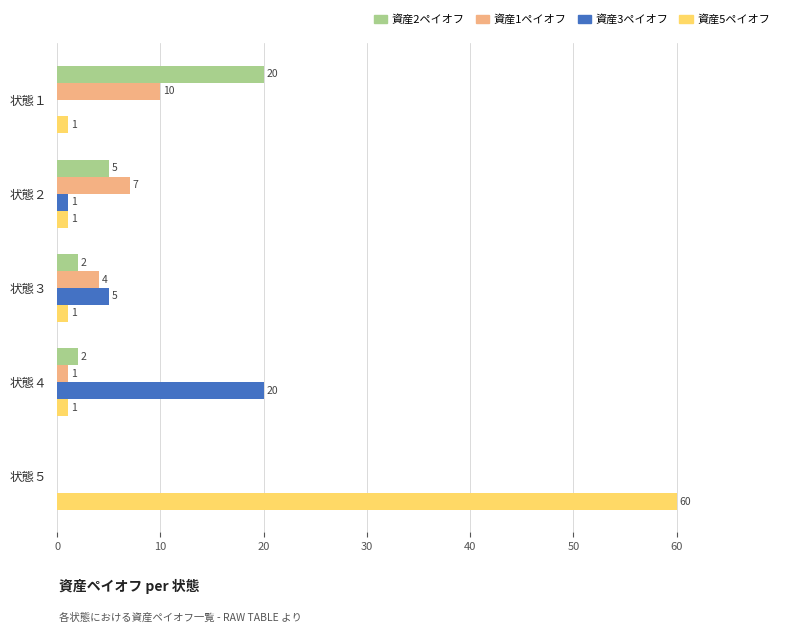

What is the sum of all 資産3ペイオフ values?

26